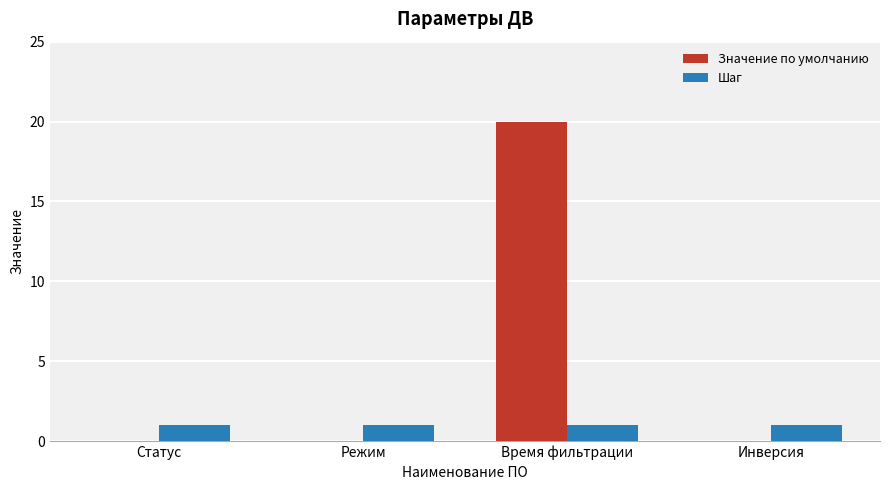

The value of Значение по умолчанию at Статус is 0. True or false?

True